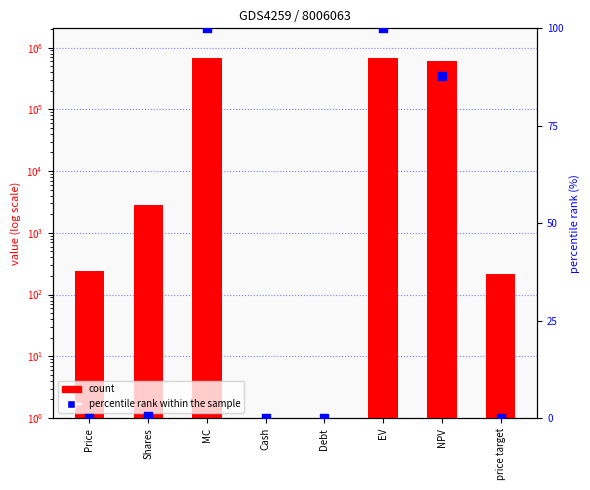

Is the value of percentile rank within the sample at price target greater than the value of count at Shares?

No